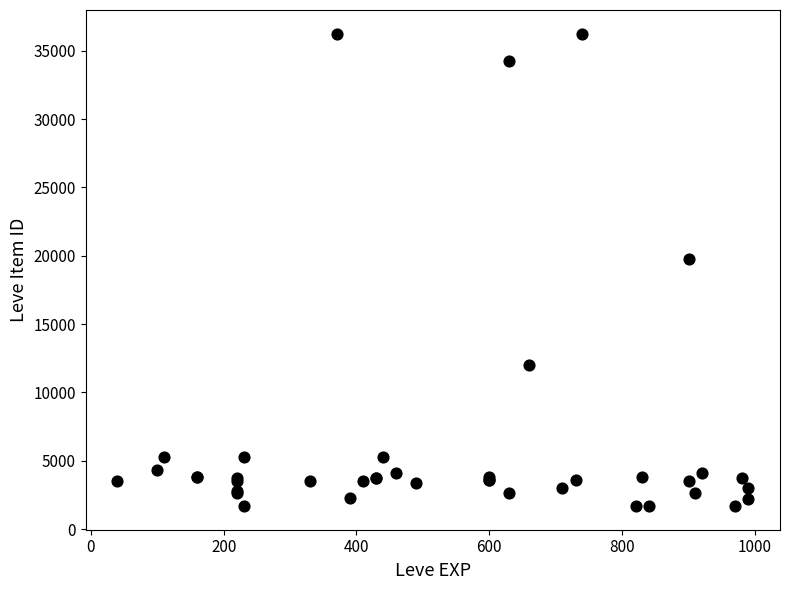

What Y value in the scatter plot is closest to 18967?

19744